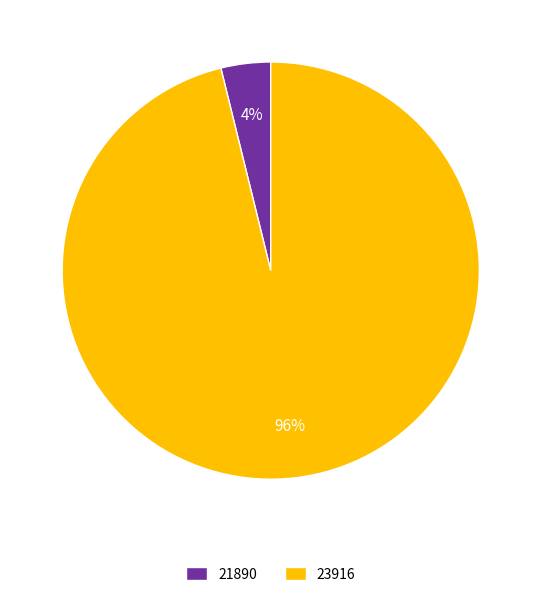

To the nearest percent, what percentage of the pie is 23916?

96%